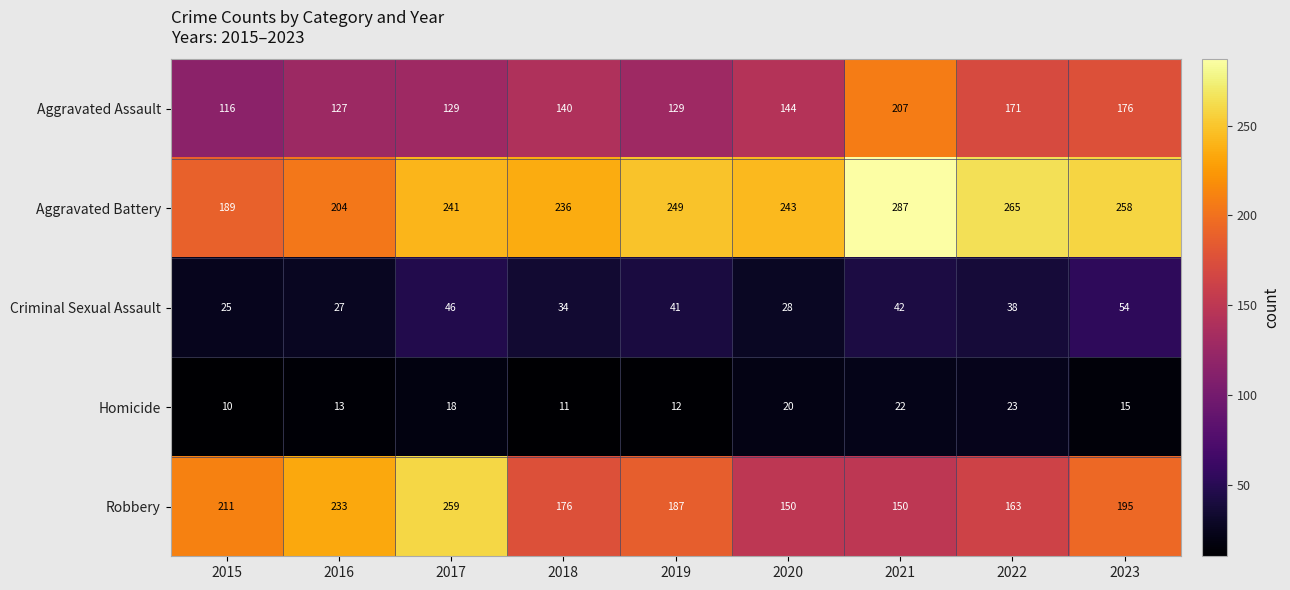

Is the value of Homicide at 2016 greater than the value of Criminal Sexual Assault at 2021?

No